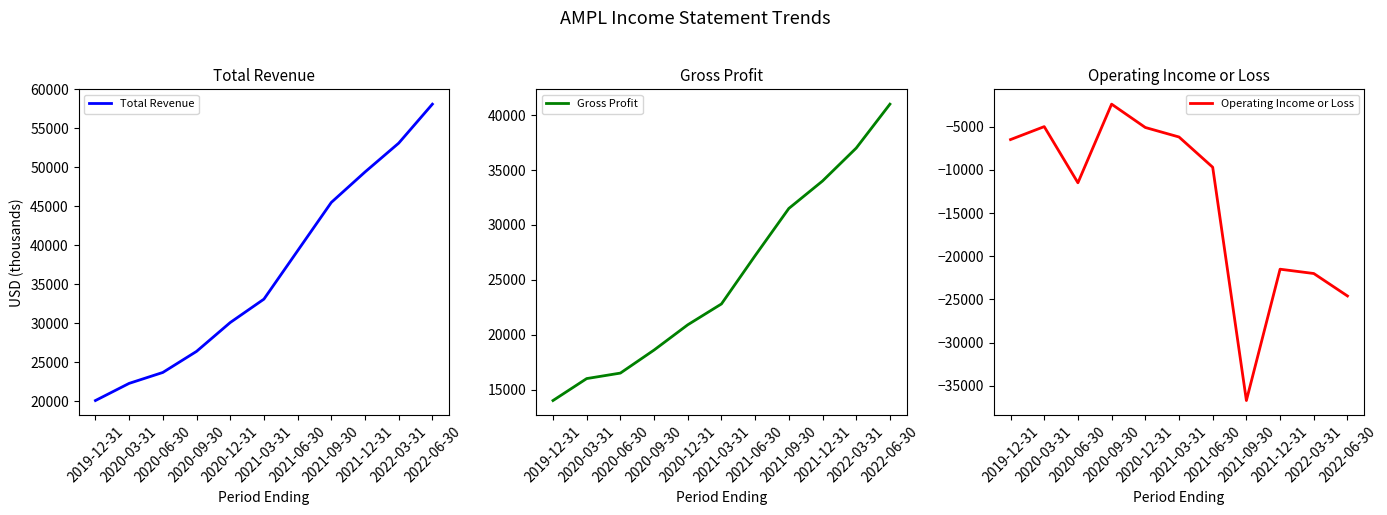

Where is Gross Profit nearest to the value 27500?

2021-06-30